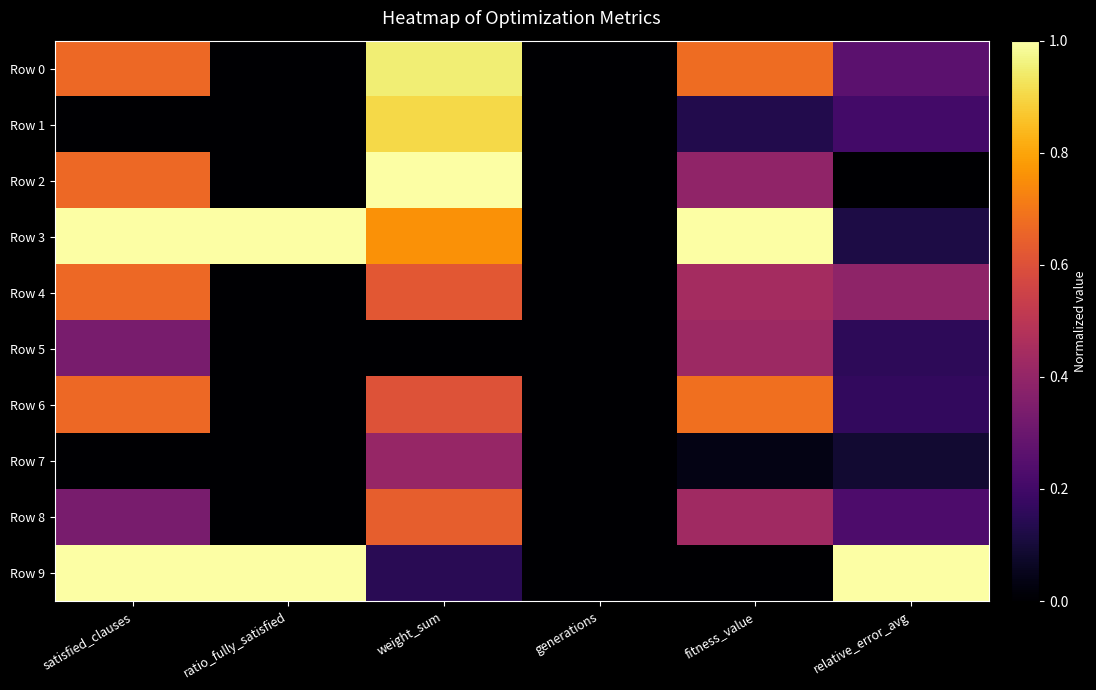

Between generations and relative_error_avg, which series saw the biggest shift?

Row 9